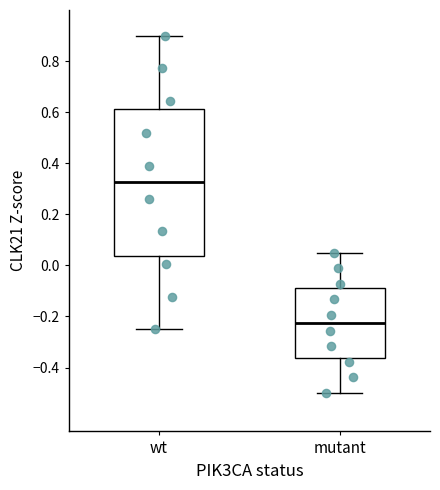

Where does the lower whisker of the box for wt end on the y-axis? The values are not printed on the chart, so give them approximately, as read against the axis.

-0.24